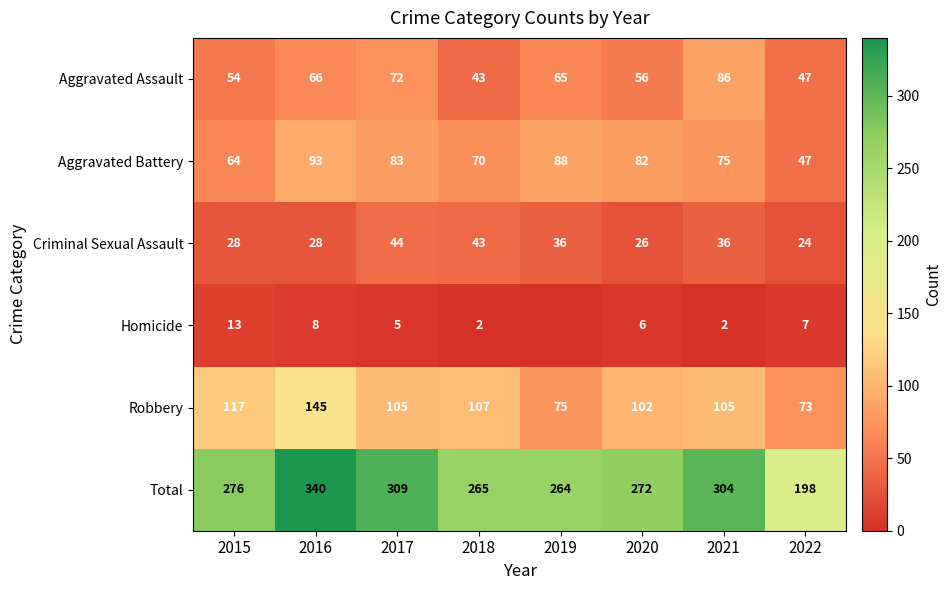

The Robbery series shows 63 at 2020. True or false?

False